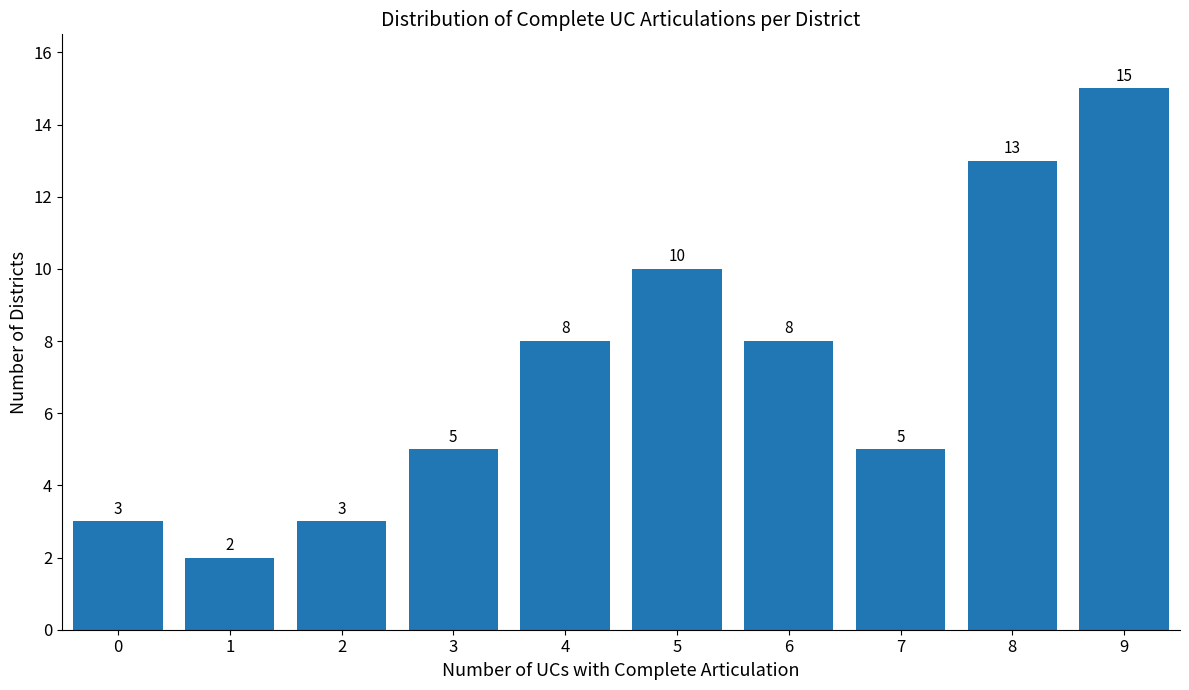

Reading left to right, list all the values displayed in this chart.

0=3	1=2	2=3	3=5	4=8	5=10	6=8	7=5	8=13	9=15